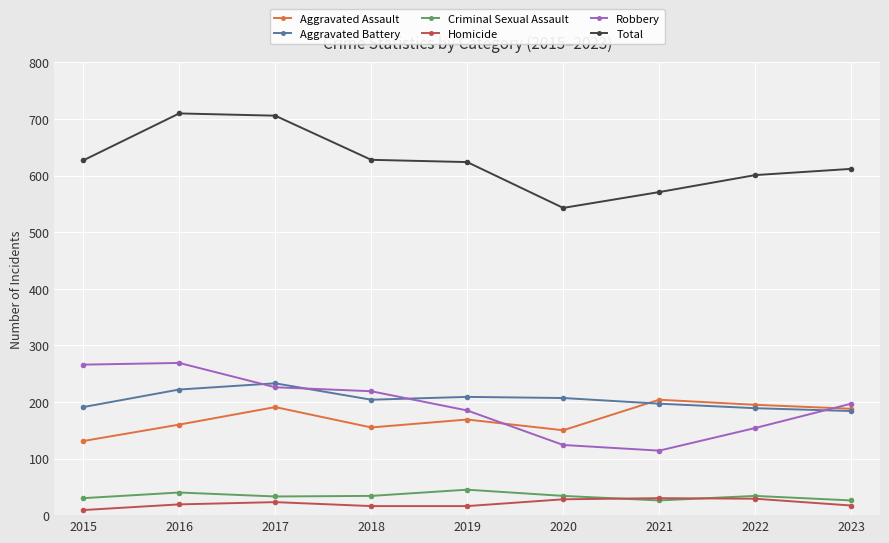

What is the difference between the Aggravated Assault values at 2019 and 2021?

35